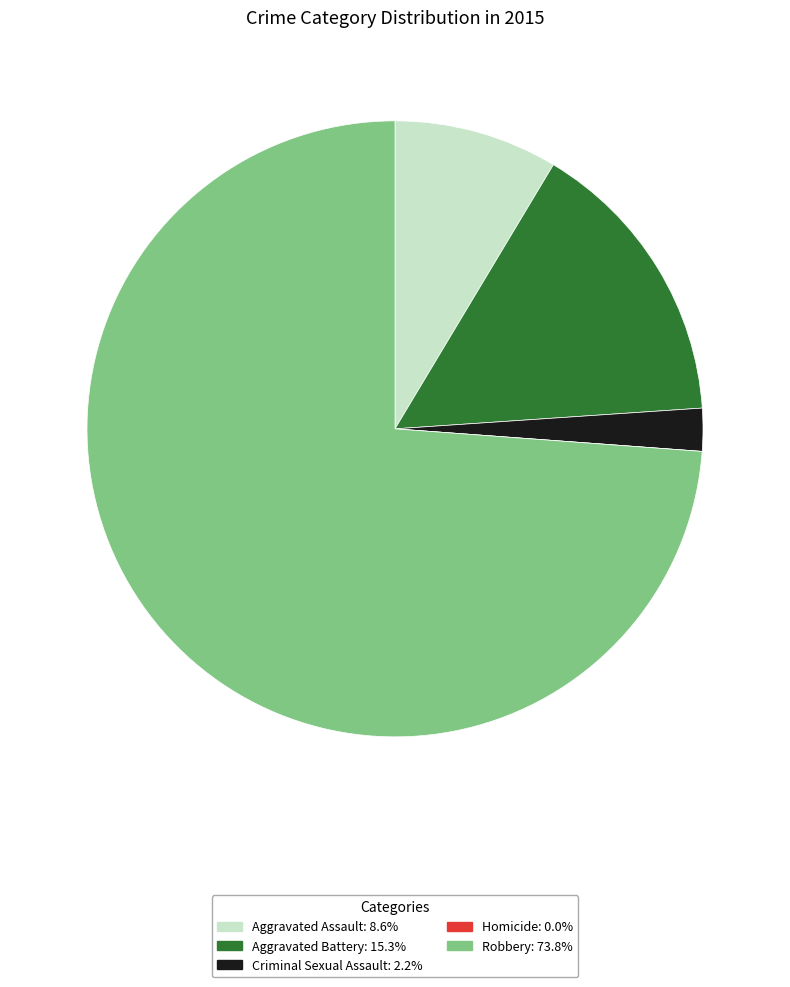

Which slice is the largest?

Robbery